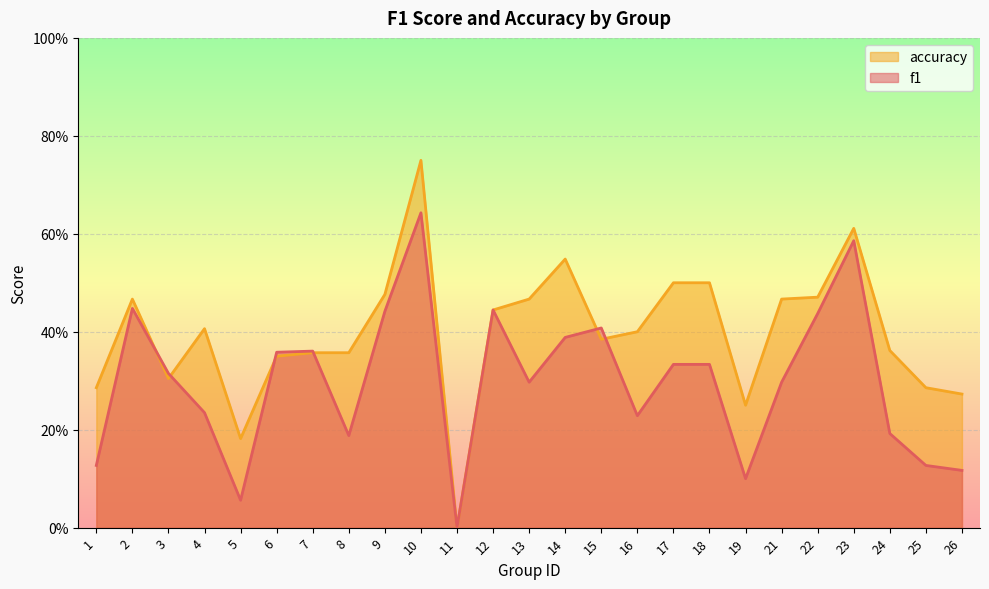

Is it true that accuracy equals 0.2 at 23?

False